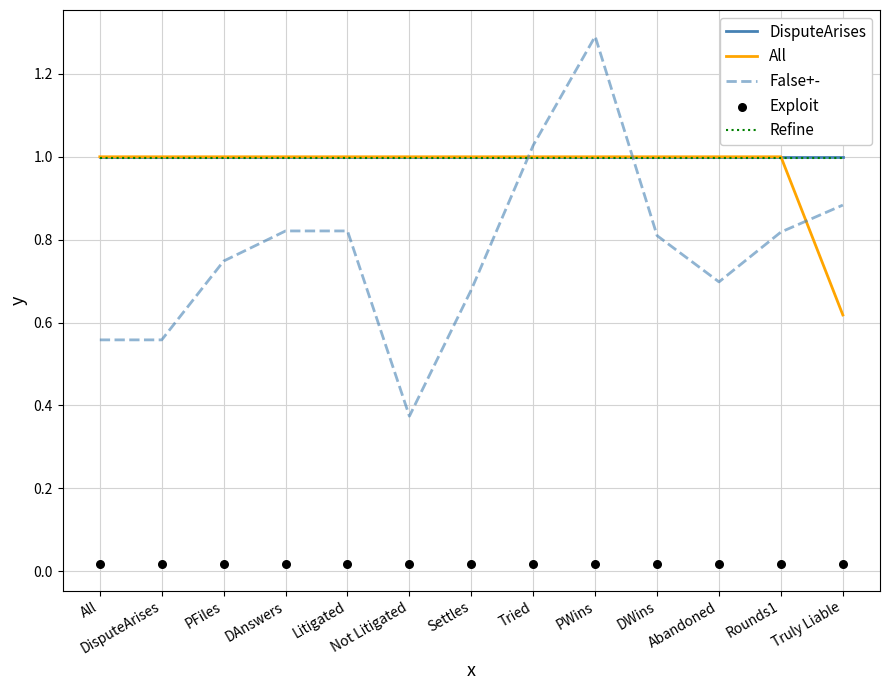

At how many categories does at least one series exceed 1?

2